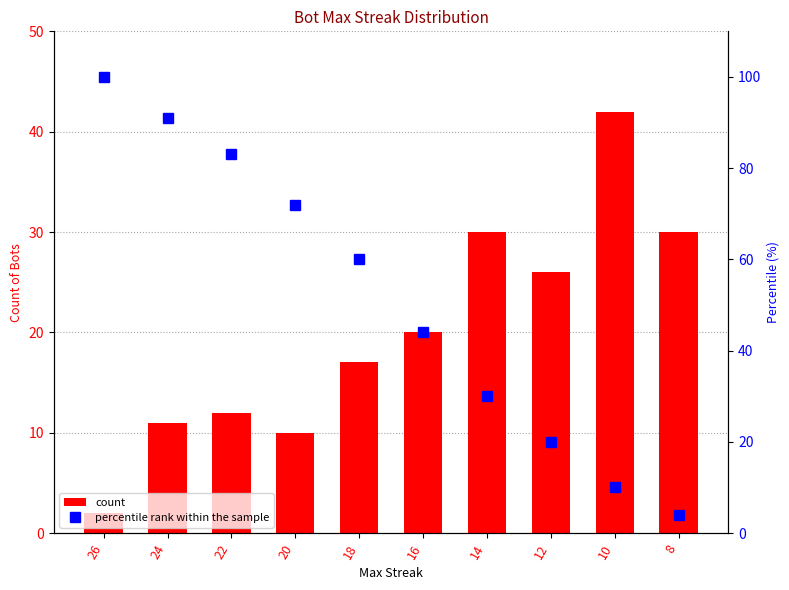

Rank the series by their maximum value, from highest to lowest.

percentile rank within the sample, count